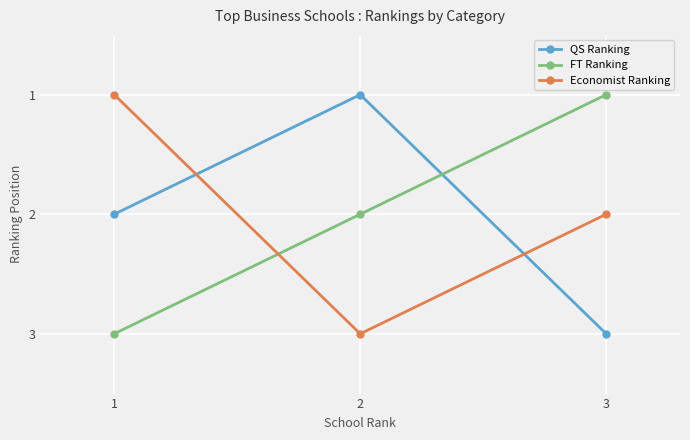

What is the total value across all series at 3?

6